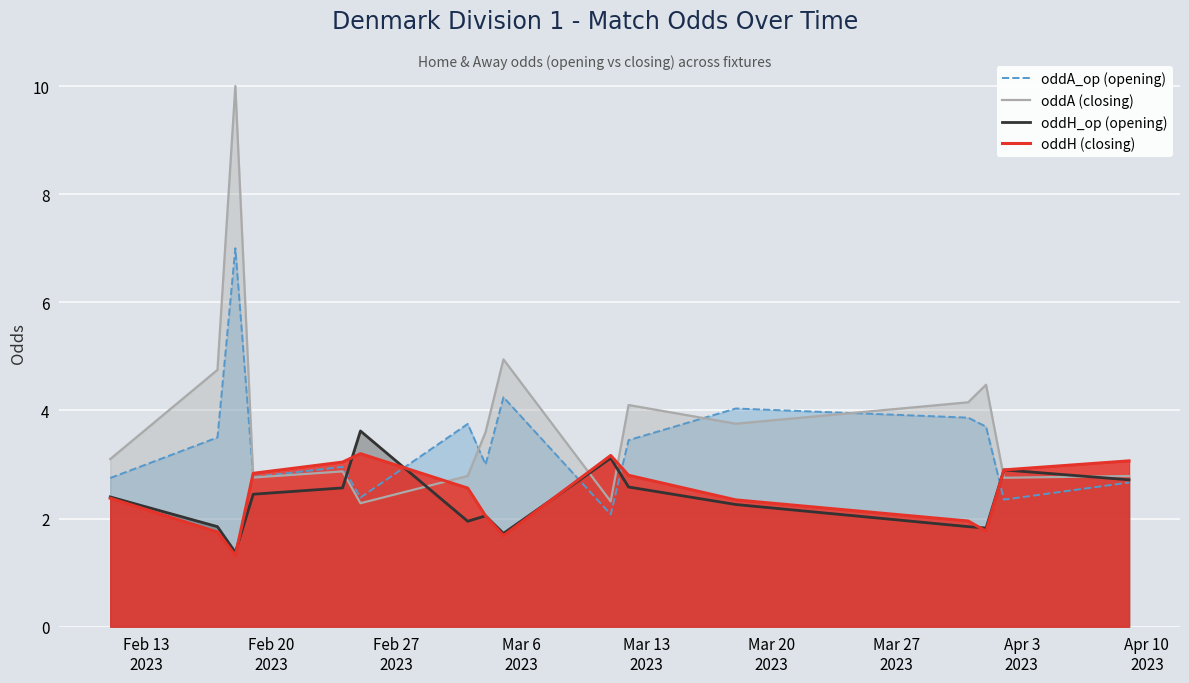

What is the greatest value displayed?

10.0